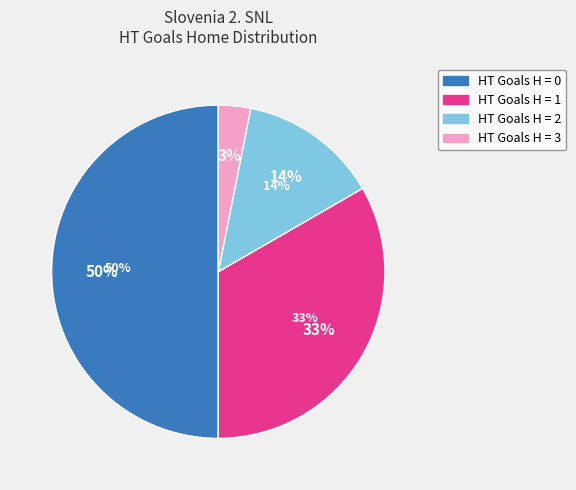

What percentage is the 3 slice, to the nearest percent?

3%